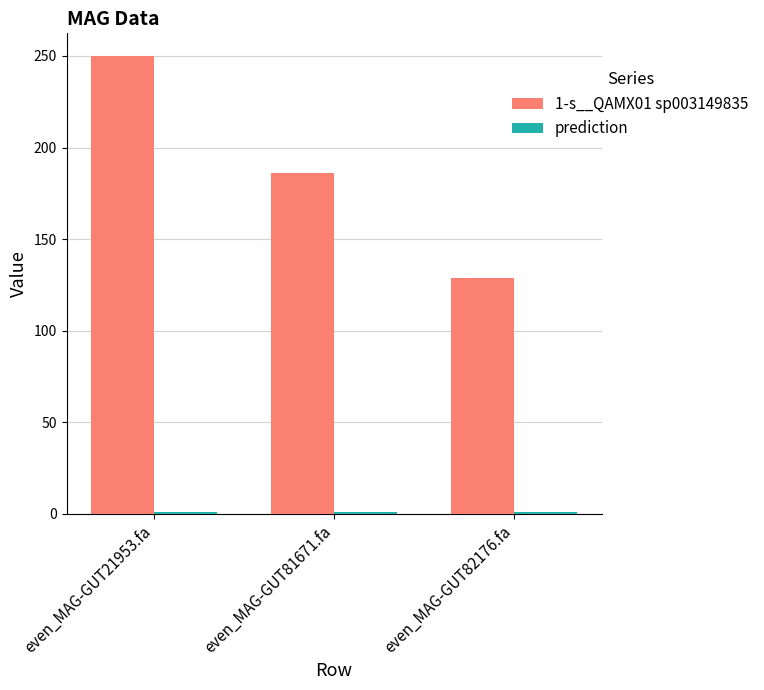

What is the difference between the maximum and minimum values in the 1-s__QAMX01 sp003149835 series?

121.4